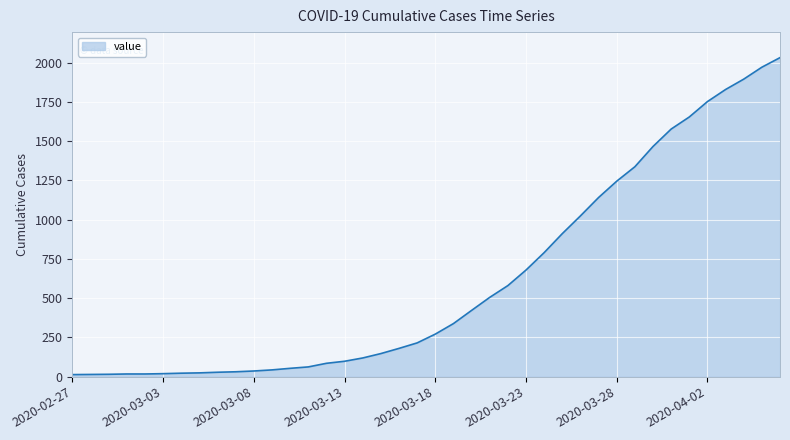

What is the difference between the maximum and minimum values?

2019